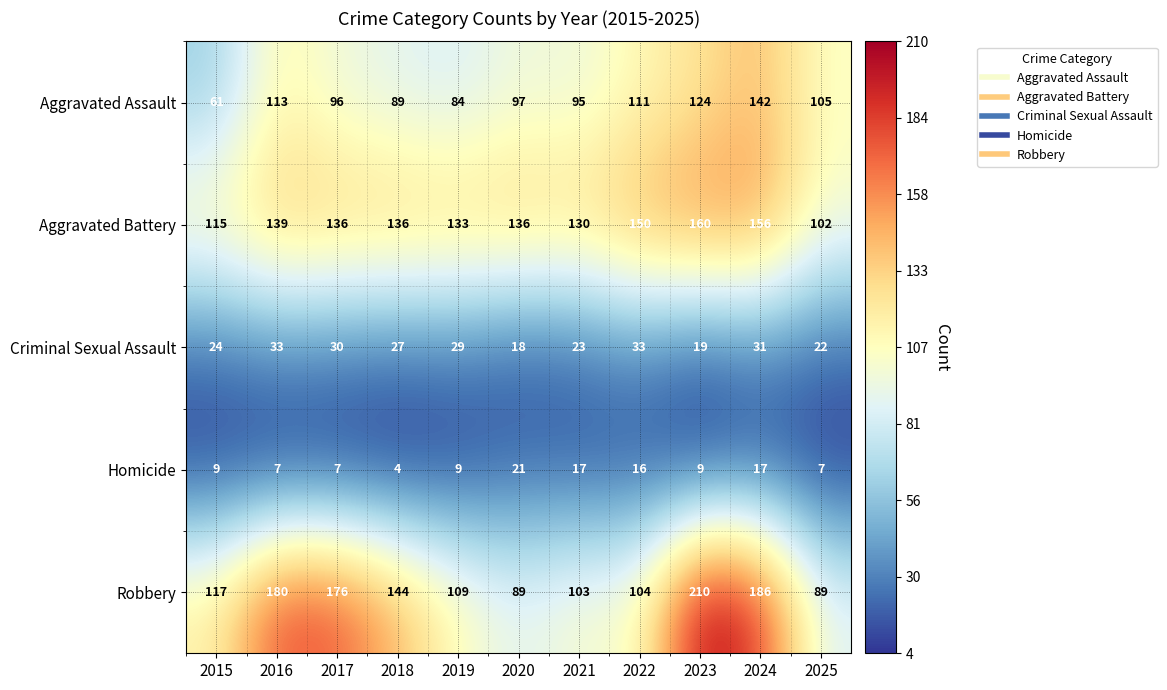

At how many categories does at least one series exceed 29?

11